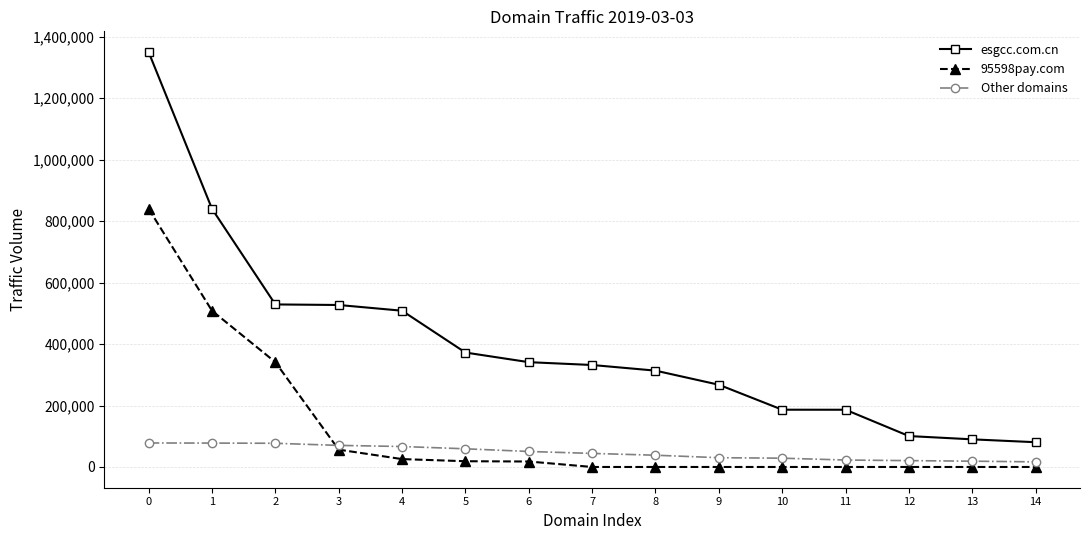

True or false: esgcc.com.cn and Other domains intersect in this chart.

False